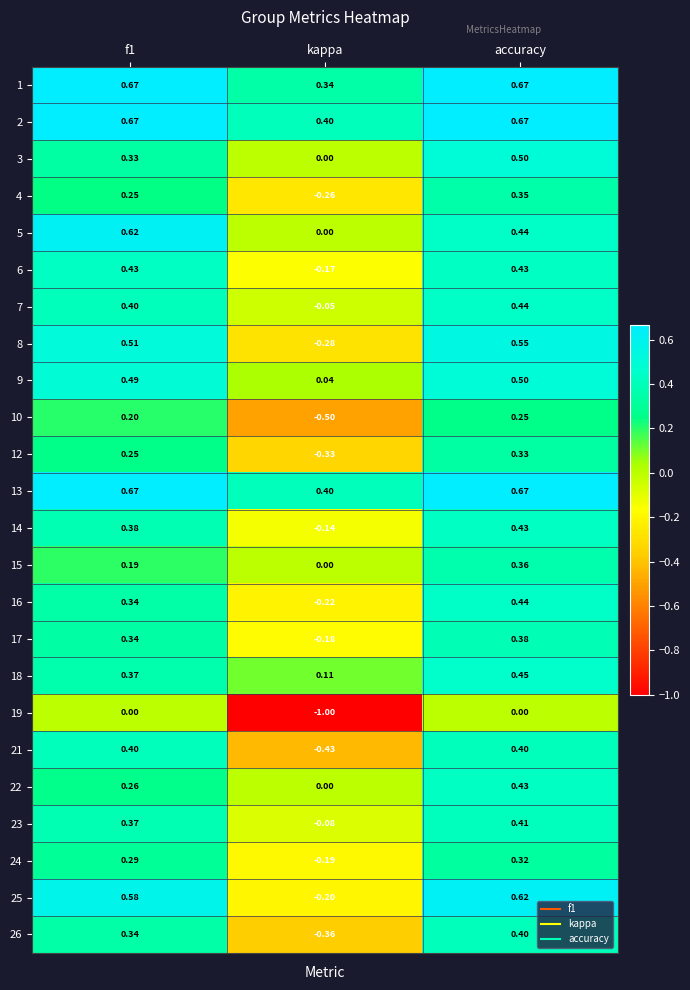

Is the value of 12 at f1 greater than the value of 3 at kappa?

Yes